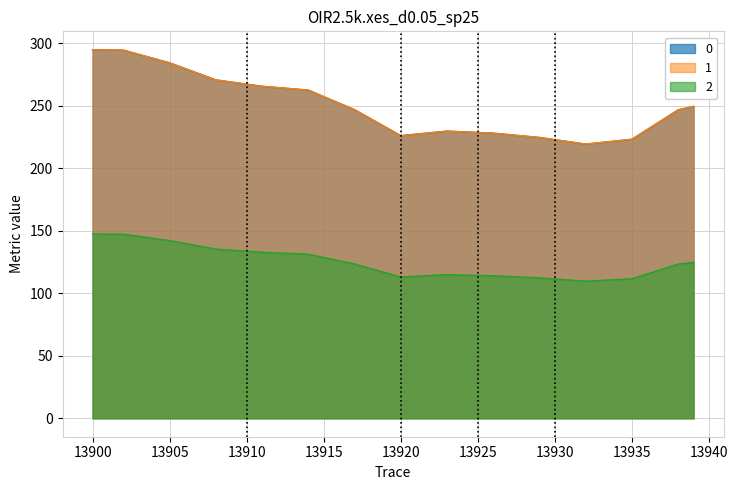

Reading left to right, what are all the values shown in this chart?

0: 294.7	294.6	294.4	291.0	287.6	284.3	279.7	275.2	270.6	268.9	267.2	265.5	264.5	263.5	262.5	257.2	252.0	246.8	239.9	232.9	226.0	227.2	228.5	229.7	229.1	228.6	228.0	226.9	225.7	224.6	222.8	221.0	219.3	220.6	221.9	223.1	231.0	238.8	246.7	249.5
1: 294.7	294.6	294.4	291.0	287.6	284.3	279.7	275.2	270.6	268.9	267.2	265.5	264.5	263.5	262.5	257.2	252.0	246.8	239.9	232.9	226.0	227.2	228.5	229.7	229.1	228.6	228.0	226.9	225.7	224.6	222.8	221.0	219.3	220.6	221.9	223.1	231.0	238.8	246.7	249.5
2: 147.4	147.3	147.2	145.5	143.8	142.1	139.9	137.6	135.3	134.5	133.6	132.8	132.2	131.7	131.2	128.6	126.0	123.4	119.9	116.5	113.0	113.6	114.2	114.8	114.6	114.3	114.0	113.4	112.9	112.3	111.4	110.5	109.6	110.3	110.9	111.6	115.5	119.4	123.3	124.7